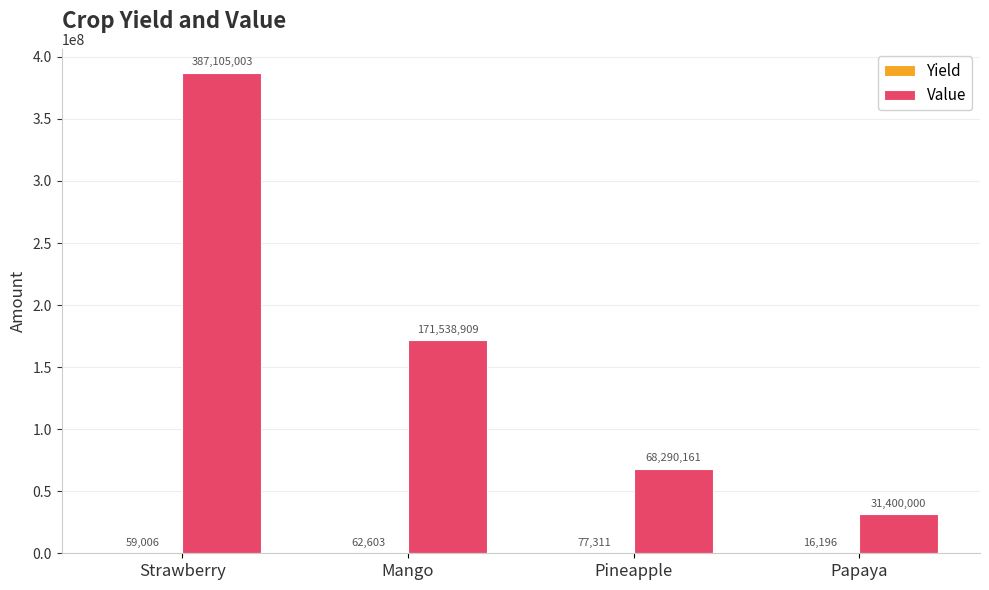

What is the maximum value for Value?

387105003.2